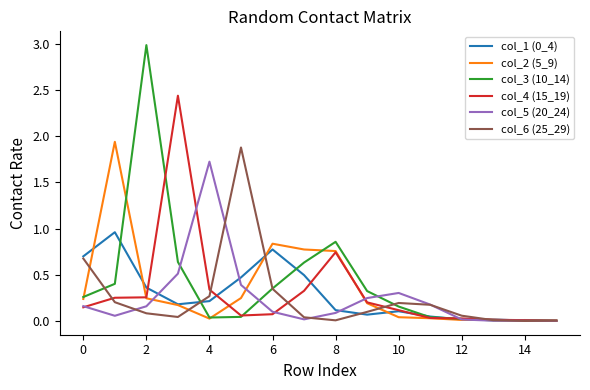

What is the greatest value displayed?

3.0